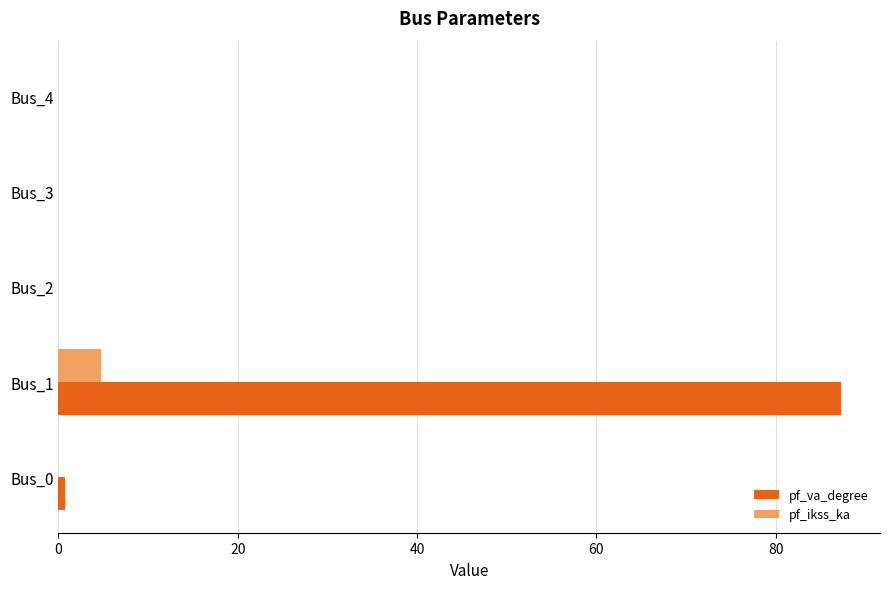

Between Bus_0 and Bus_1, which series saw the biggest shift?

pf_va_degree